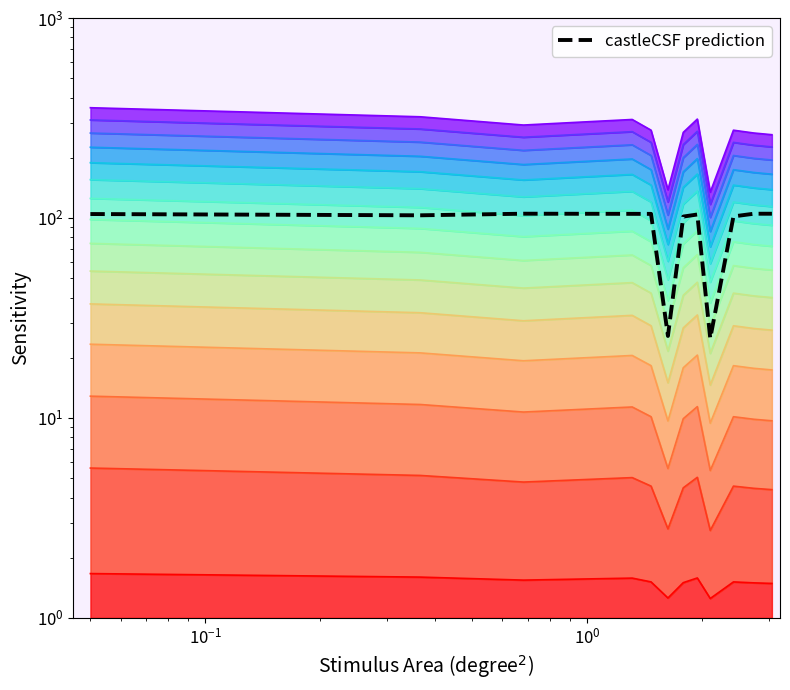

What is the value of the 1st point from the left?

104.6